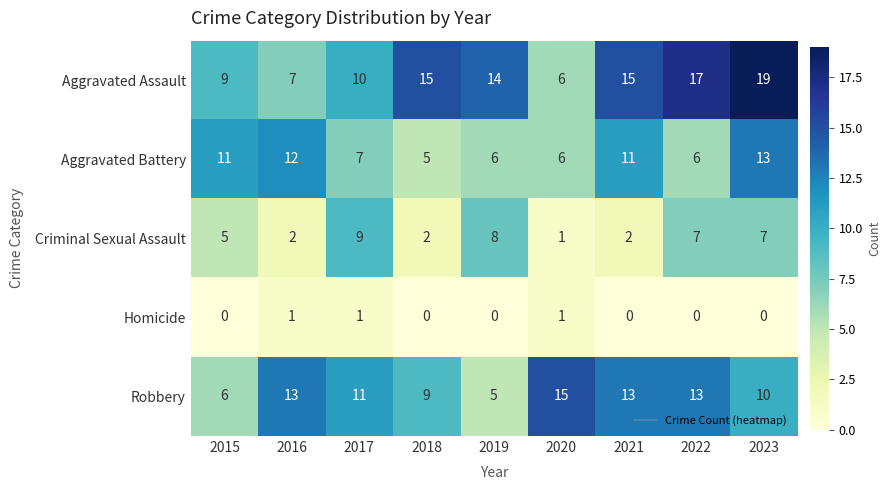

List the series in order of their peak value, lowest first.

Homicide, Criminal Sexual Assault, Aggravated Battery, Robbery, Aggravated Assault